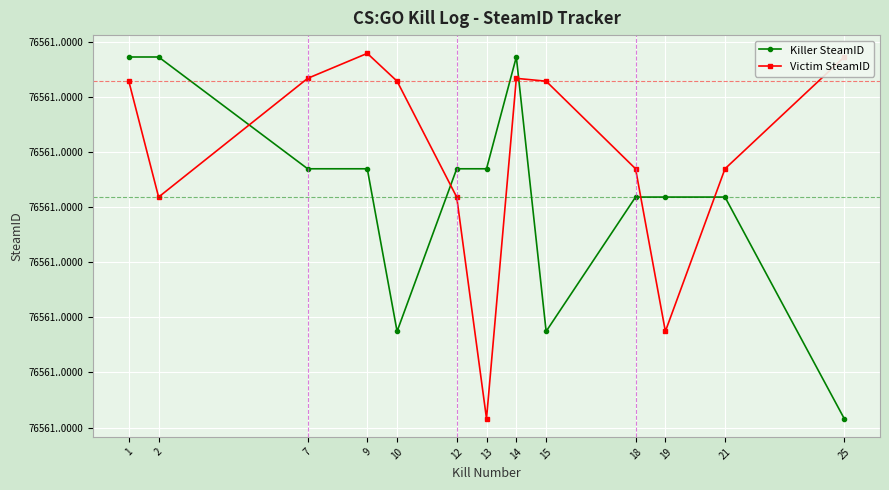

What is the average value of the Killer SteamID series?

76561199224583440